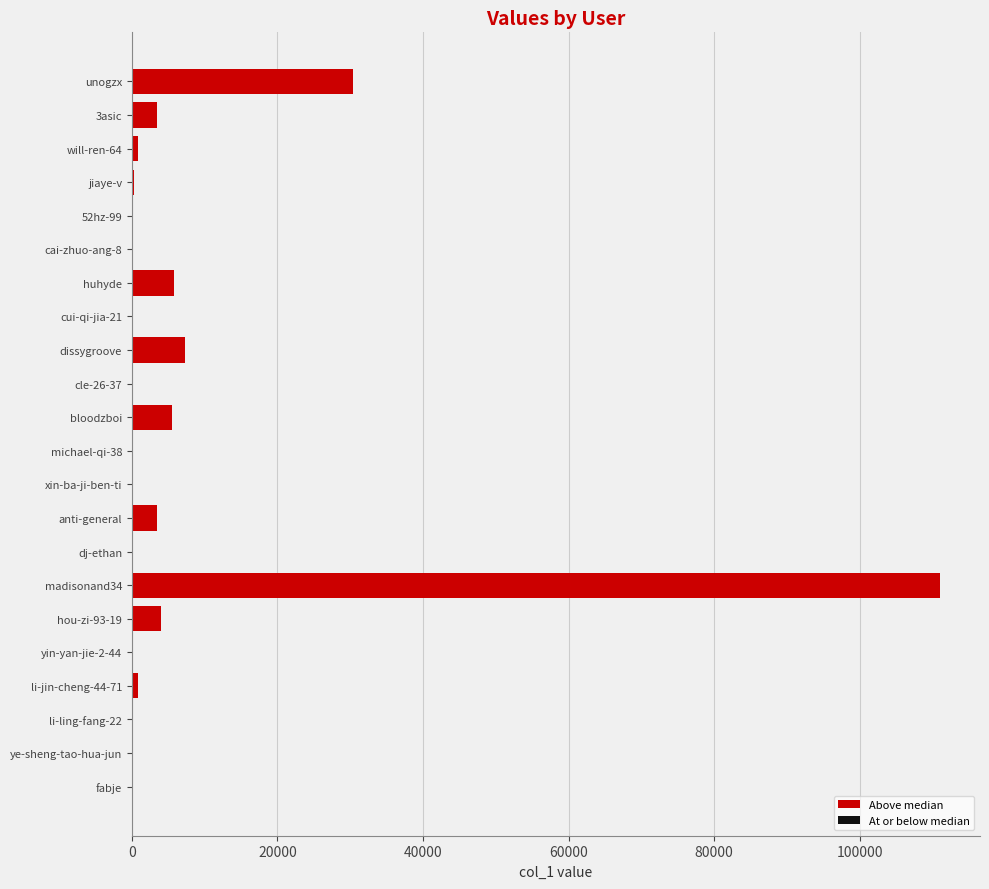

Where is the data nearest to the value 55504?

unogzx